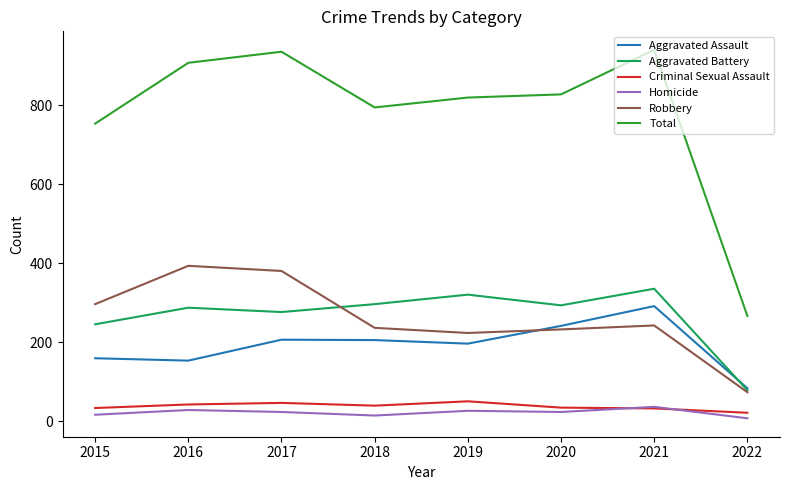

Where is the first local minimum for Robbery?

2019